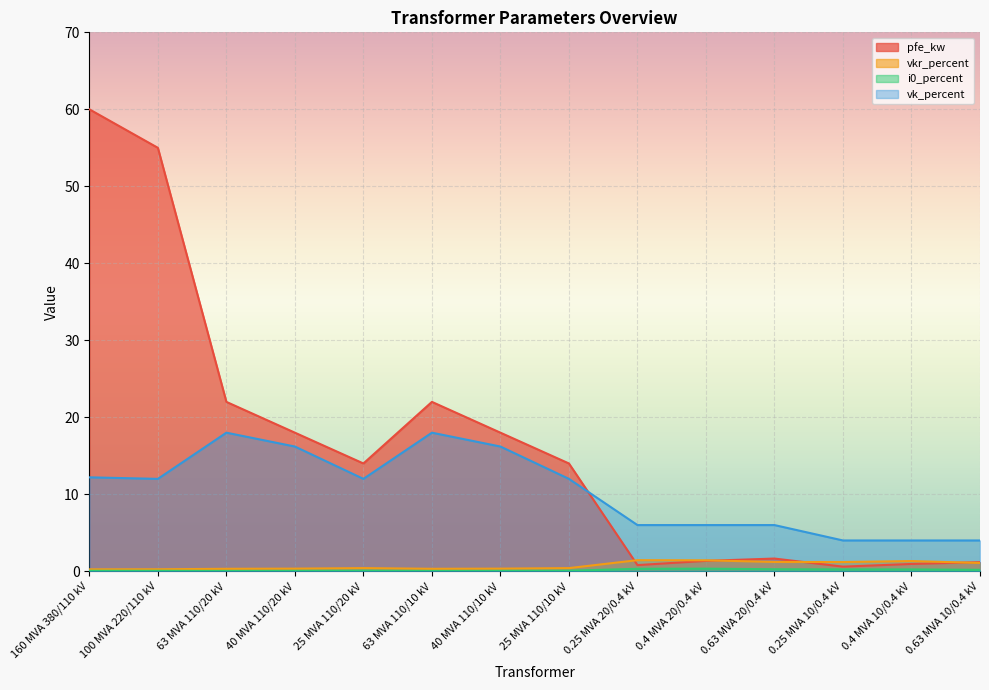

How many interior local peaks does the vkr_percent series have?

3